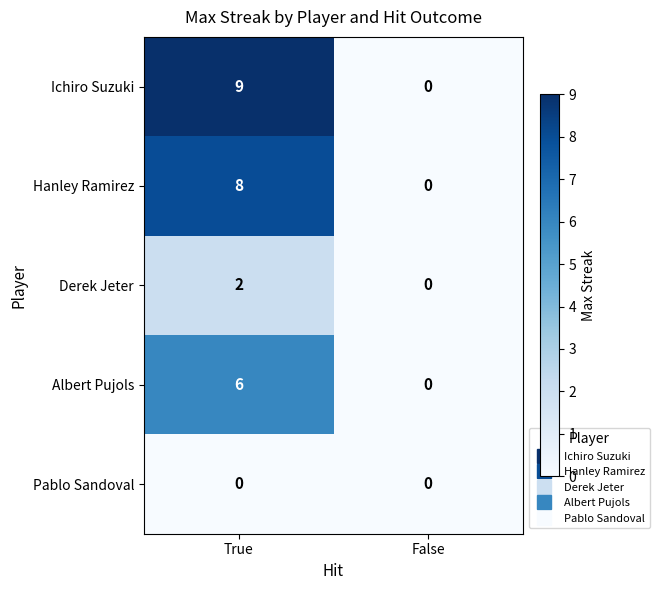

Reading left to right, list all the values displayed in this chart.

Ichiro Suzuki: 9	0
Hanley Ramirez: 8	0
Derek Jeter: 2	0
Albert Pujols: 6	0
Pablo Sandoval: 0	0